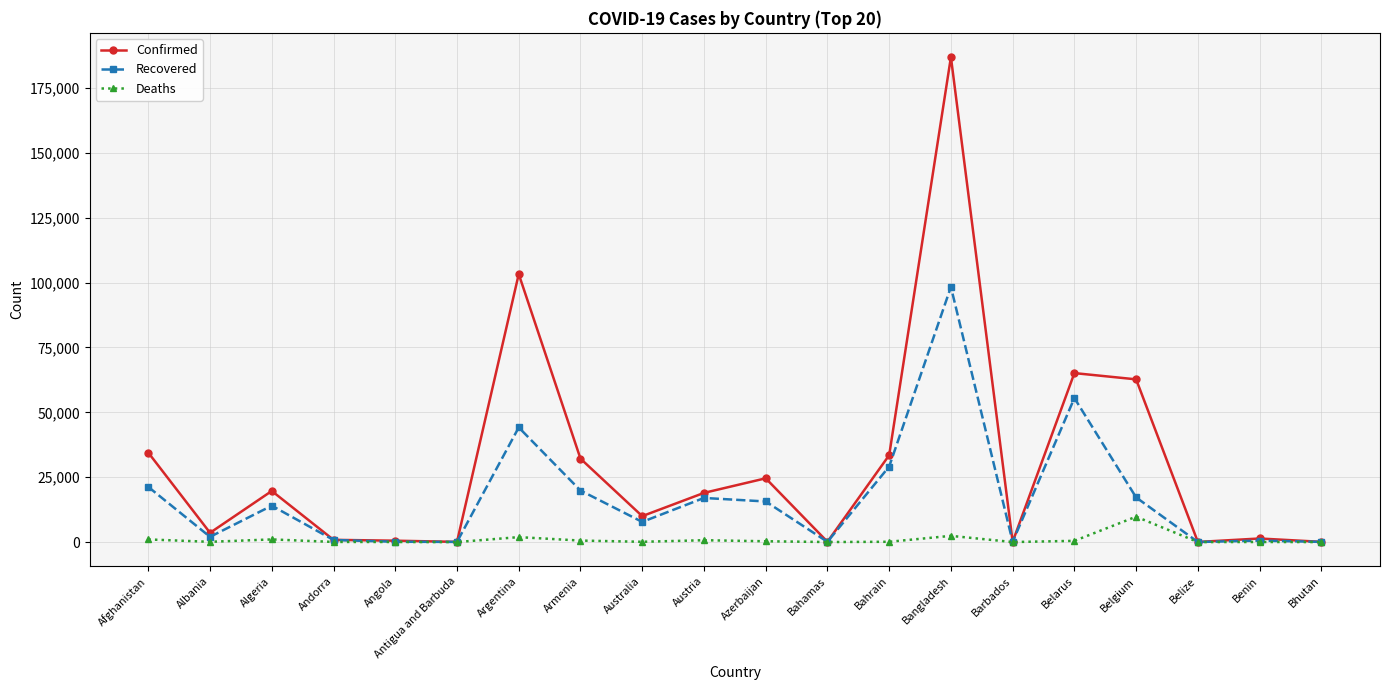

Rank the series by their maximum value, from lowest to highest.

Deaths, Recovered, Confirmed